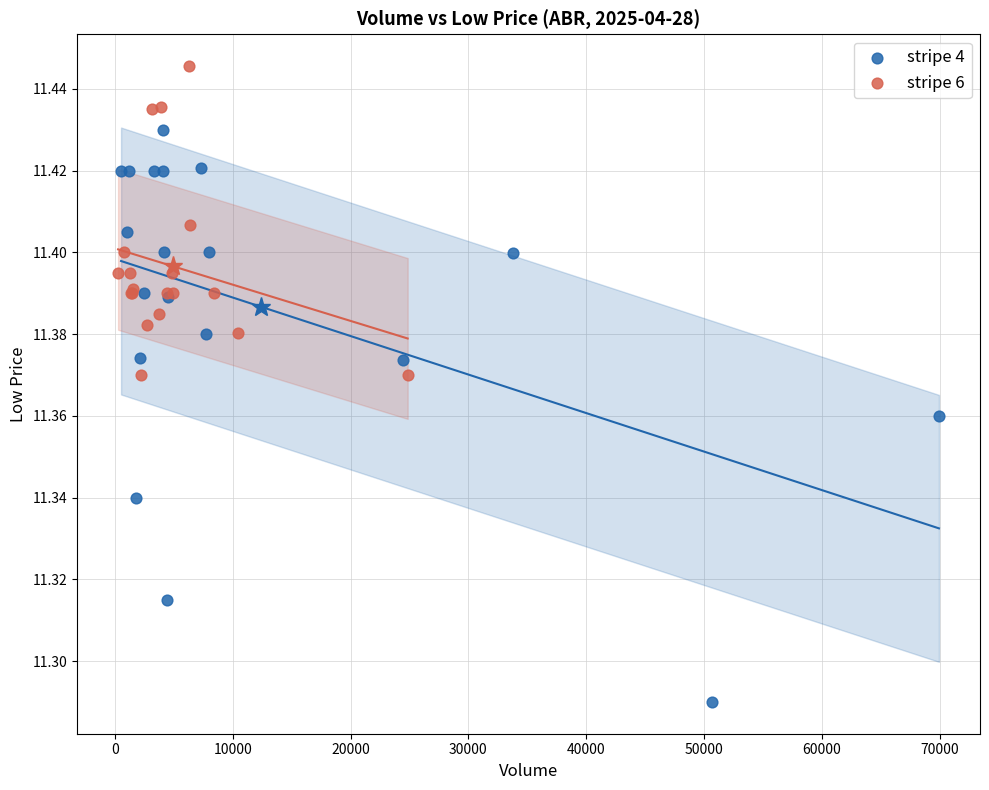

What are all the series names shown in the legend?

stripe 4, stripe 6